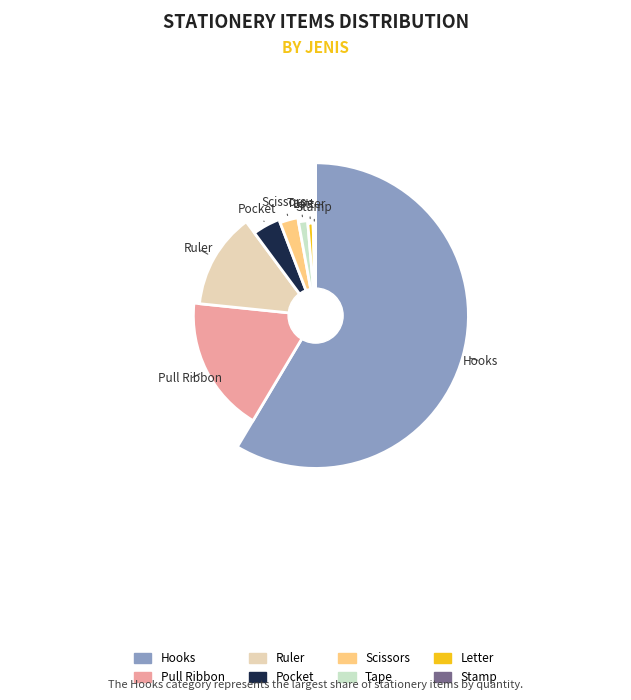

Count the number of slices in the pie.

8